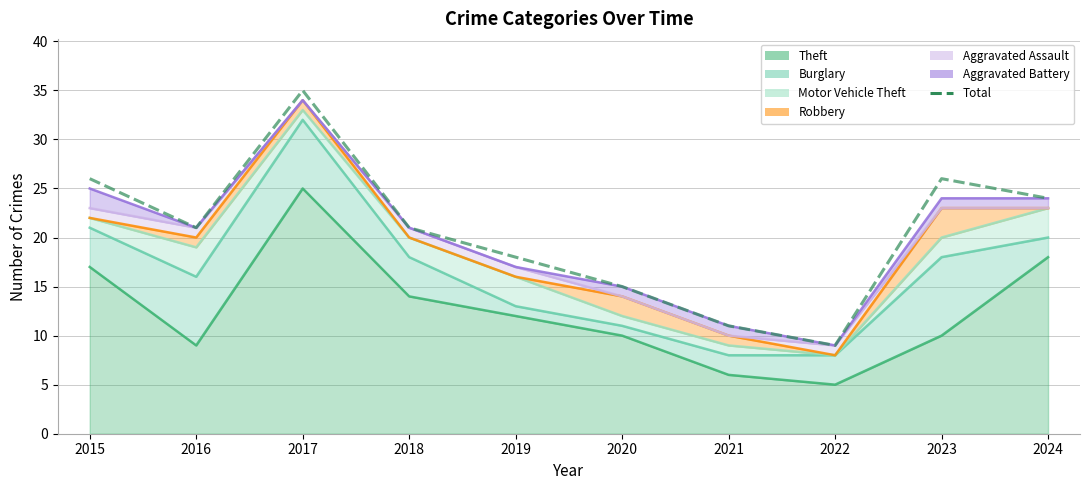

What is the difference between the maximum and minimum values?

26